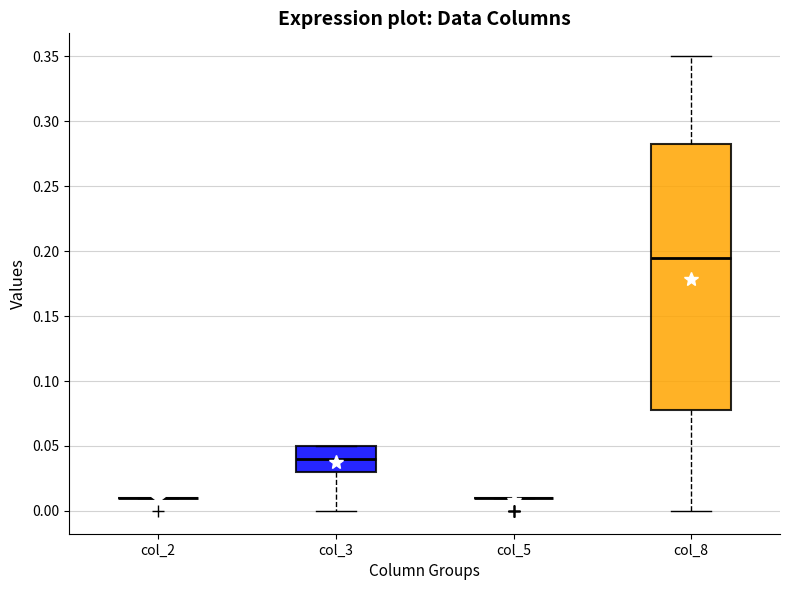

Reading left to right, transcribe this box plot: for each box, give where its median line is, the range the box spans, and where its two whiskers end, as read against the y-axis. The values are not printed on the chart, so give them approximately, as read against the axis.

col_2: box collapsed to a line at 0.010, whiskers 0.010 to 0.010
col_3: median 0.040, box 0.030 to 0.050, whiskers 0.000 to 0.050
col_5: box collapsed to a line at 0.010, whiskers 0.010 to 0.010
col_8: median 0.195, box 0.080 to 0.285, whiskers 0.000 to 0.350